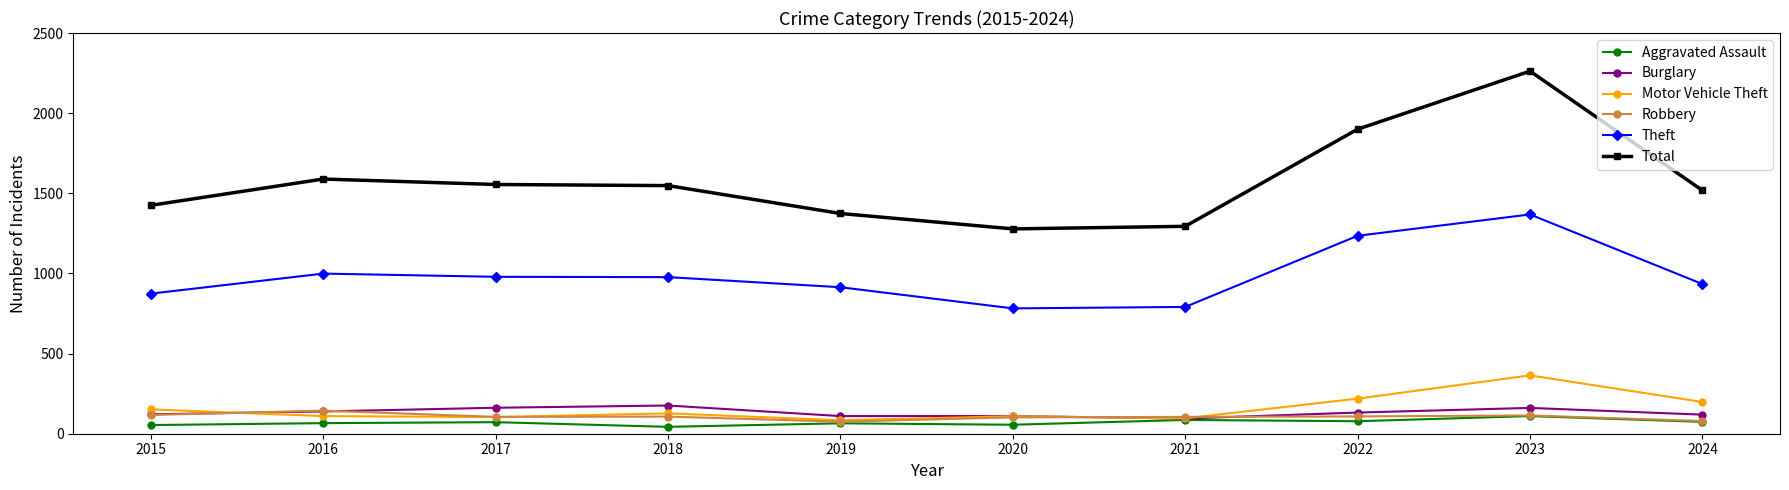

What value does the Motor Vehicle Theft series have at 2015?

152